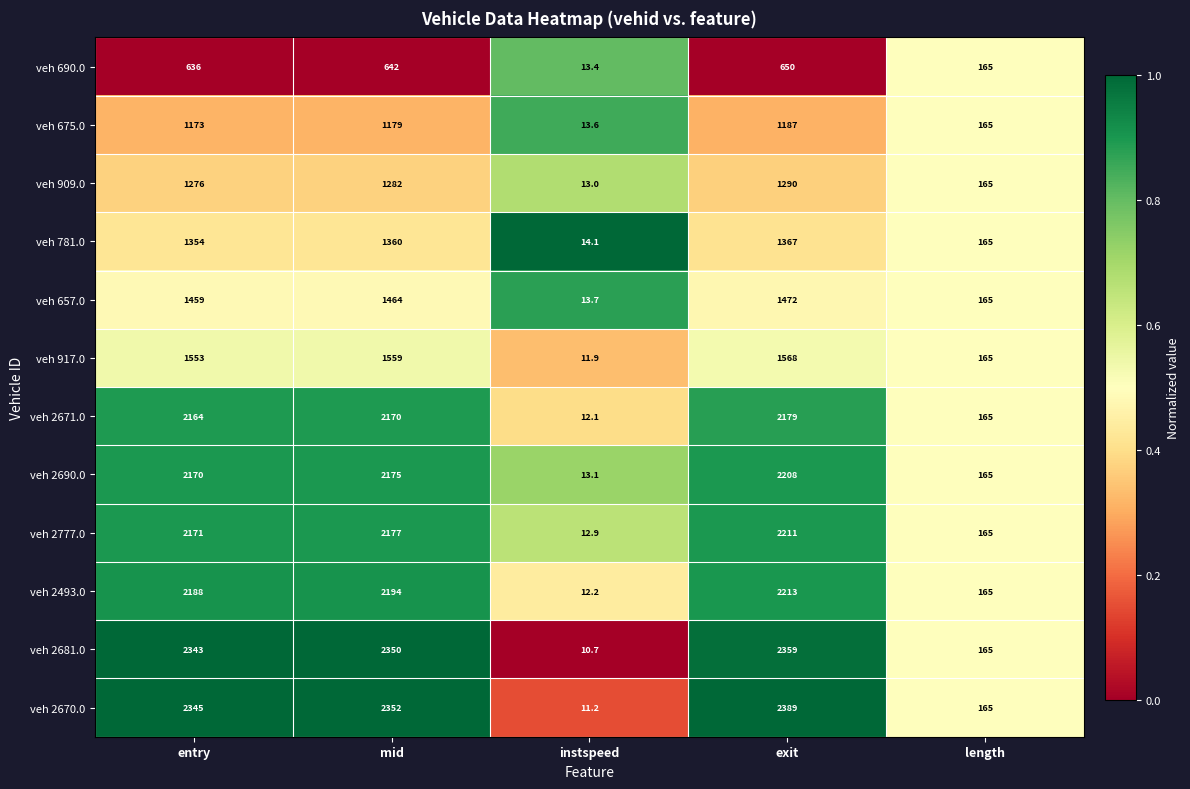

What is the difference between the second highest and minimum values in the veh 657.0 series?

1450.3